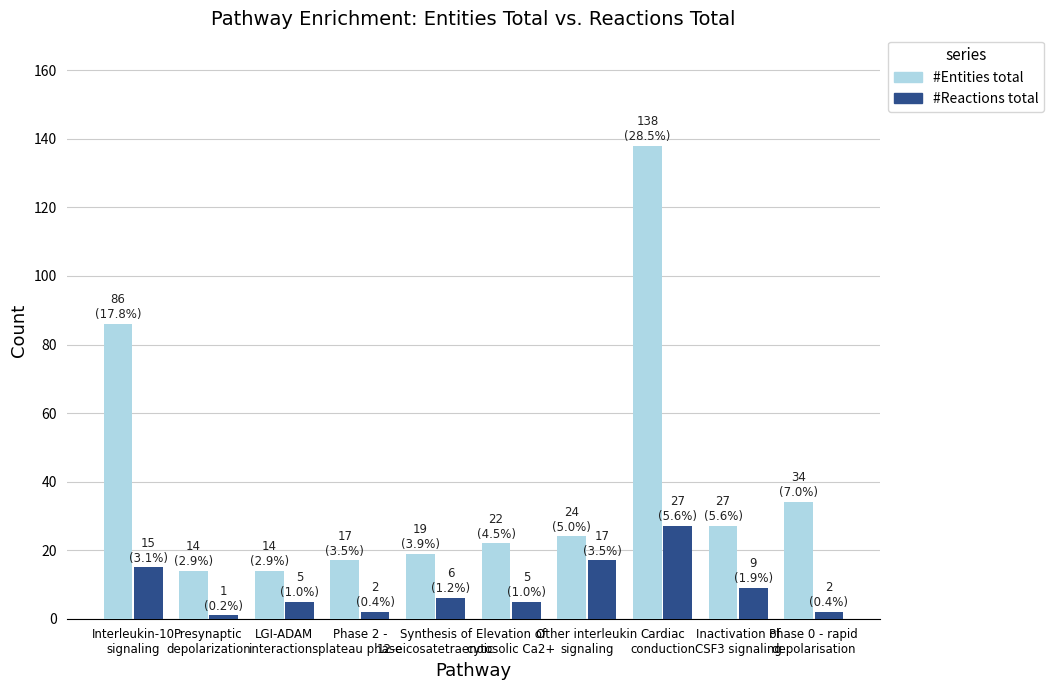

Rank the series by their maximum value, from lowest to highest.

#Reactions total, #Entities total